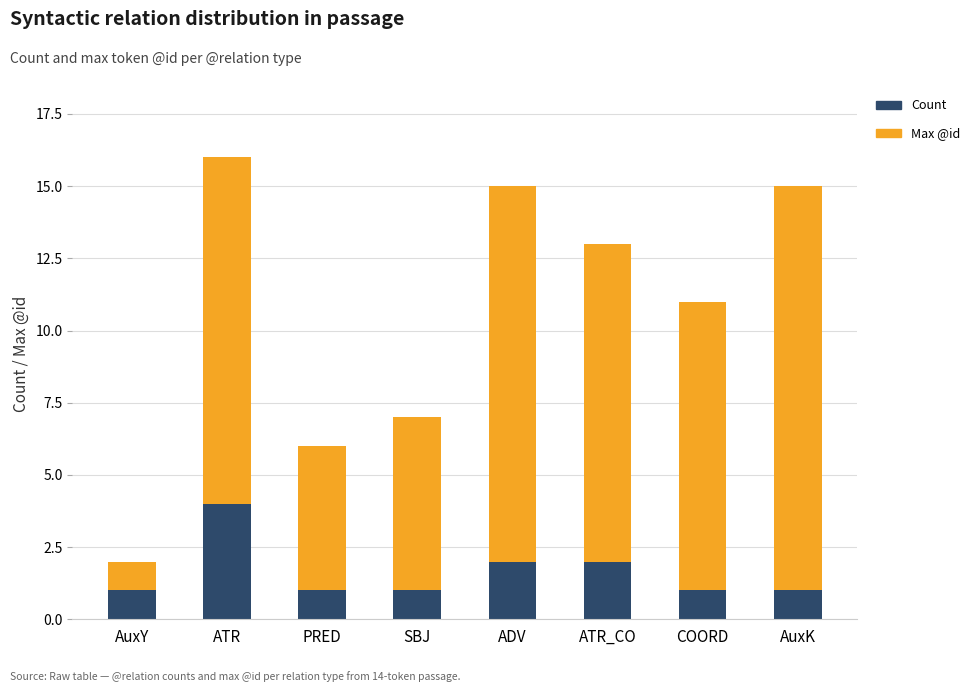

The value of Count at PRED is 2. True or false?

False